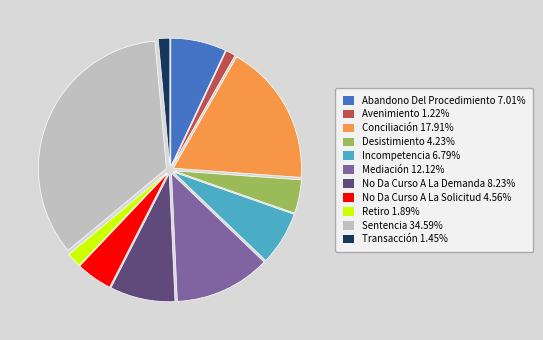

How many slices are in this pie chart?

11